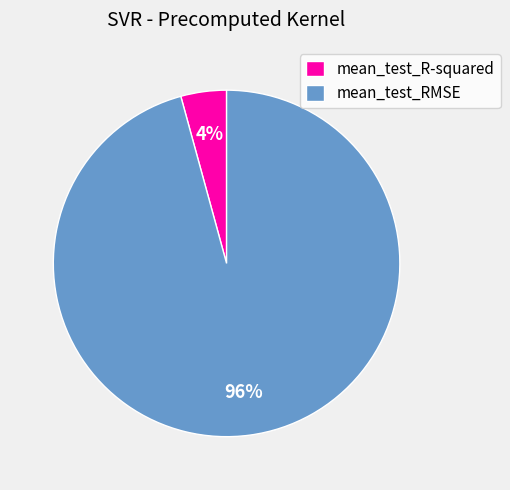

Combined, do mean_test_R-squared and mean_test_RMSE account for over 50%?

Yes